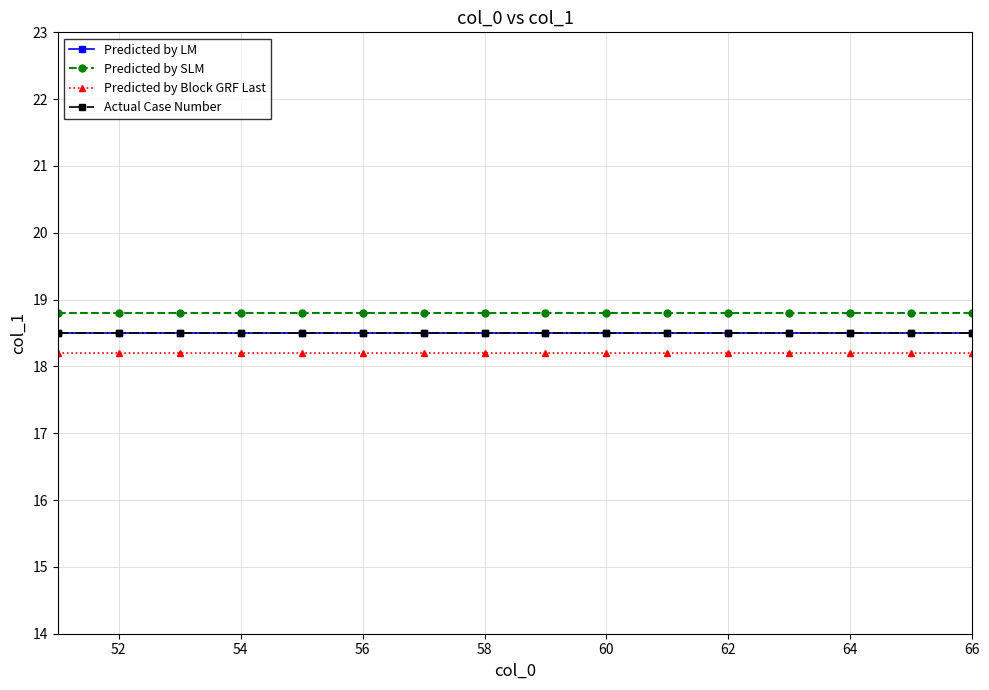

Does the chart have visible grid lines?

Yes